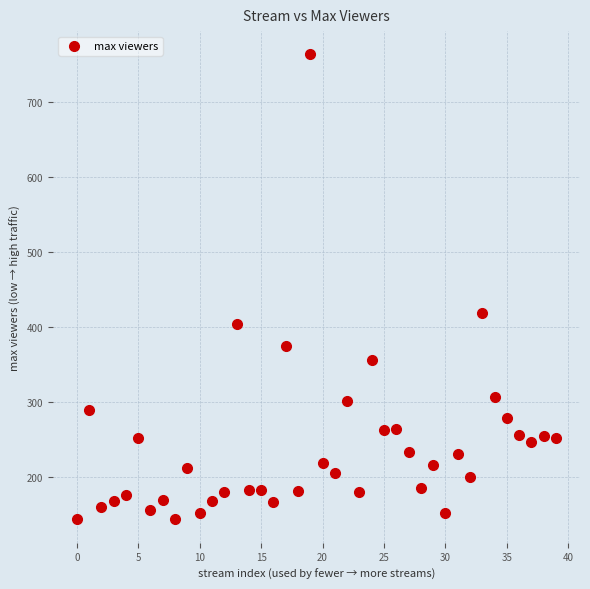

What Y value in the scatter plot is closest to 453?

419